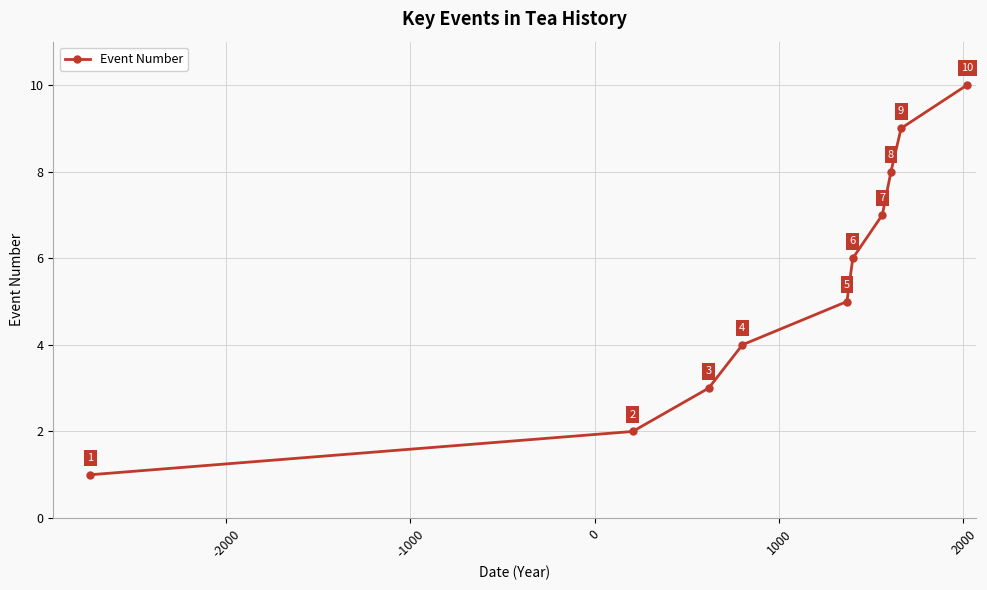

How many values are between 3 and 8?

6